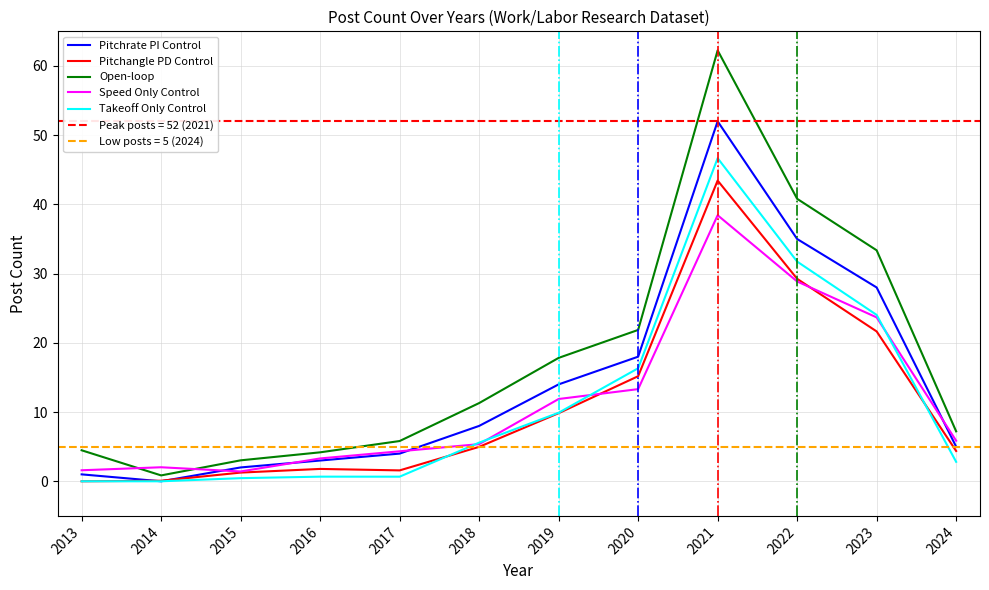

Reading left to right, what are all the values shown in this chart?

Pitchrate PI Control: 2013=1.0	2014=0.0	2015=2.0	2016=3.0	2017=4.0	2018=8.0	2019=14.0	2020=18.0	2021=52.0	2022=35.0	2023=28.0	2024=5.0
Pitchangle PD Control: 2013=0.0	2014=0.1	2015=1.3	2016=1.8	2017=1.6	2018=5.0	2019=9.8	2020=15.2	2021=43.4	2022=29.2	2023=21.6	2024=4.4
Open-loop: 2013=4.5	2014=0.8	2015=3.0	2016=4.2	2017=5.8	2018=11.3	2019=17.8	2020=21.9	2021=62.2	2022=40.8	2023=33.4	2024=7.2
Speed Only Control: 2013=1.6	2014=2.0	2015=1.4	2016=3.3	2017=4.3	2018=5.4	2019=11.9	2020=13.3	2021=38.4	2022=28.9	2023=23.7	2024=5.9
Takeoff Only Control: 2013=0.0	2014=0.0	2015=0.5	2016=0.7	2017=0.7	2018=5.6	2019=9.9	2020=16.3	2021=46.7	2022=31.7	2023=24.0	2024=2.8